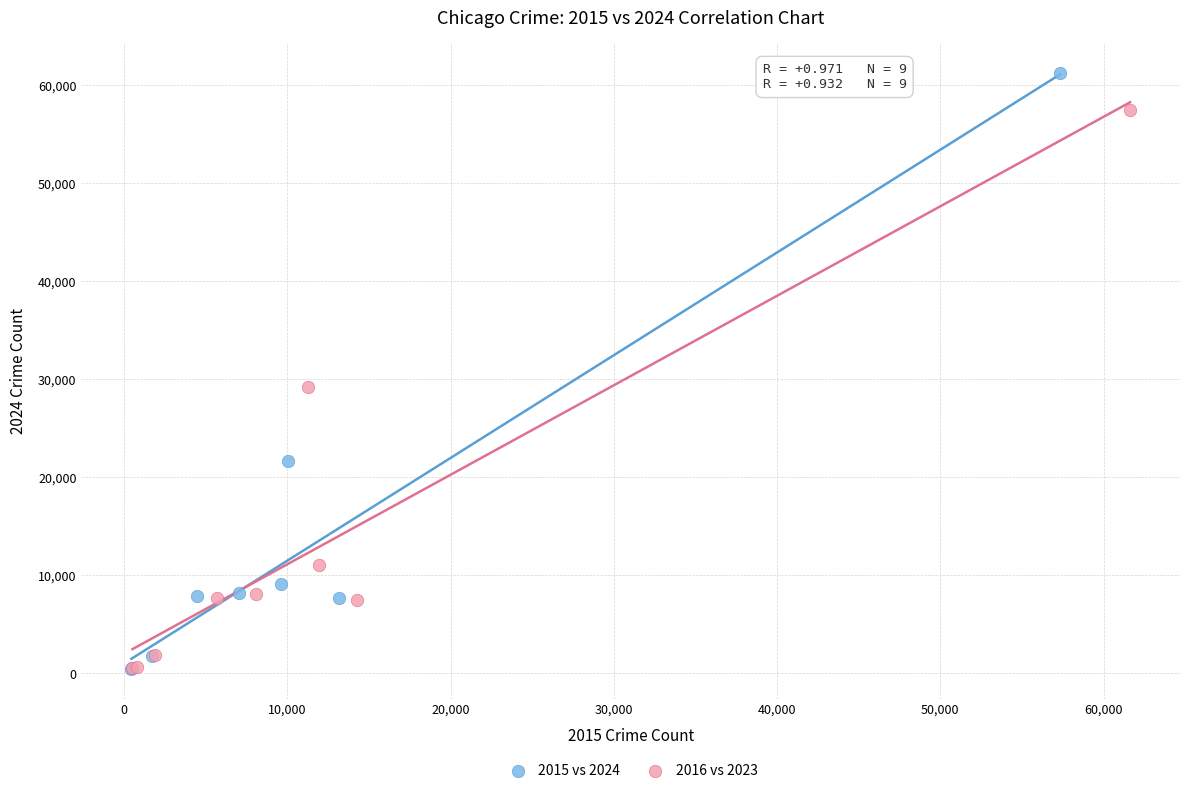

Which series has the largest Y range (max minus min)?

2015 vs 2024